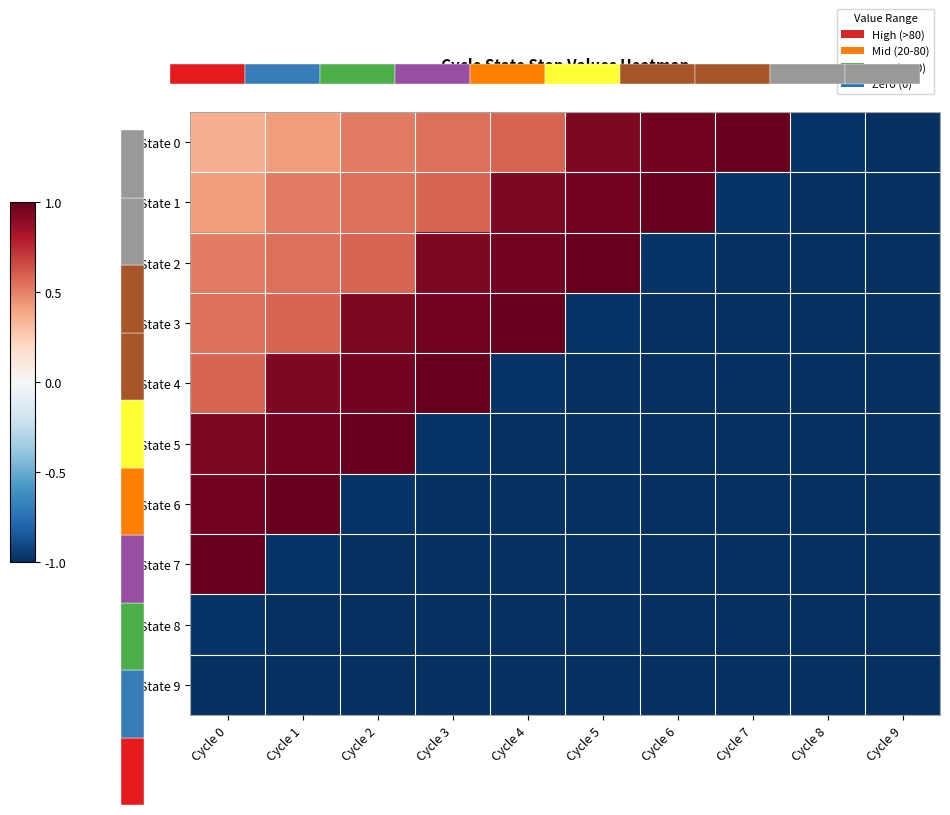

The State 7 series shows -1.0 at Cycle 2. True or false?

True